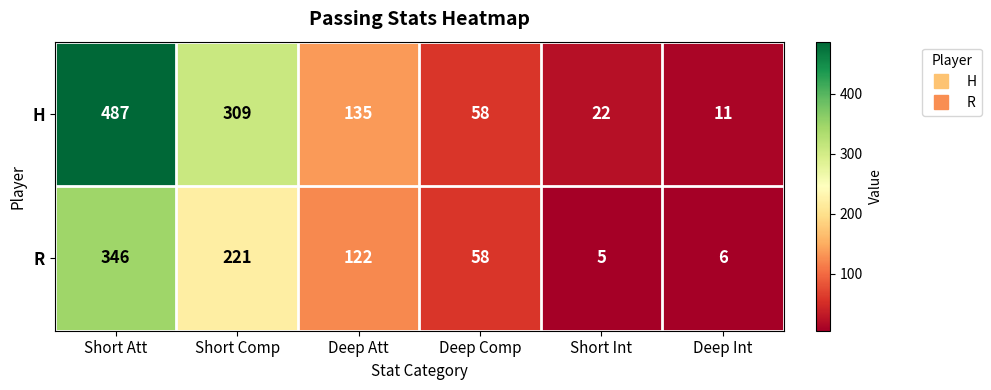

Count the number of data series in this chart.

2